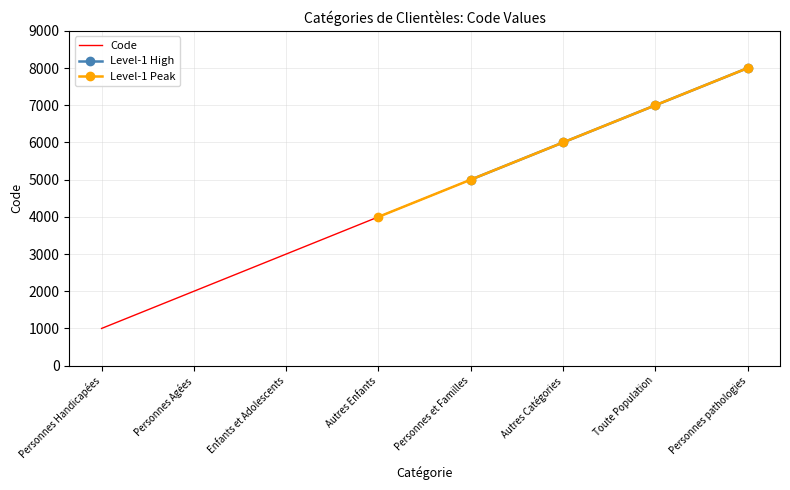

What is the value of the 2nd point from the left?

2000